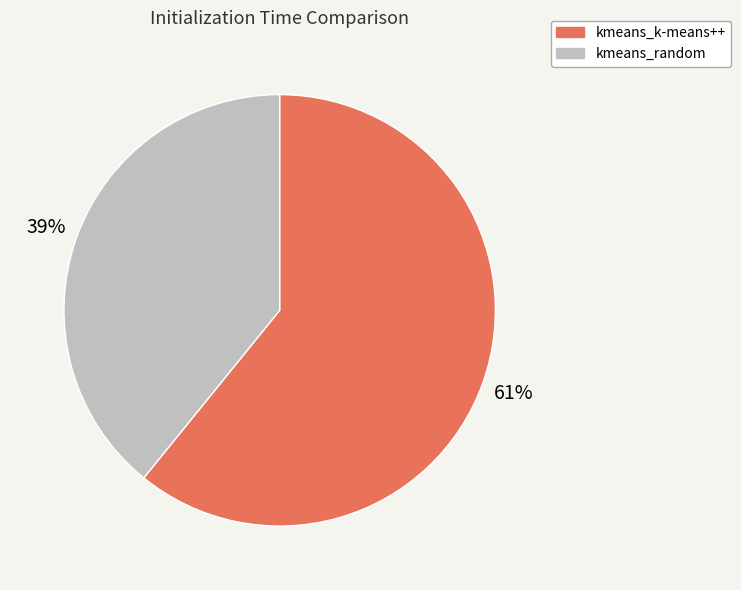

How many segments does this pie chart have?

2